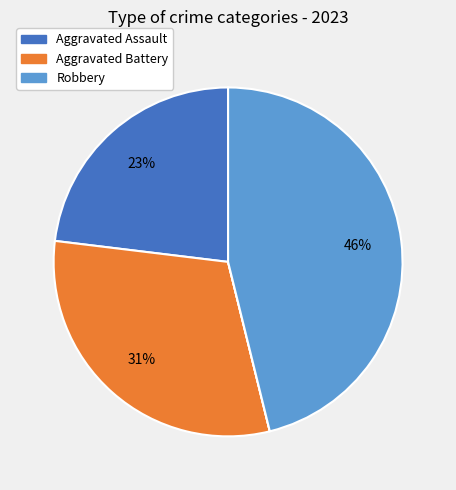

To the nearest percent, what is the difference between the largest and smallest slice percentages?

46%